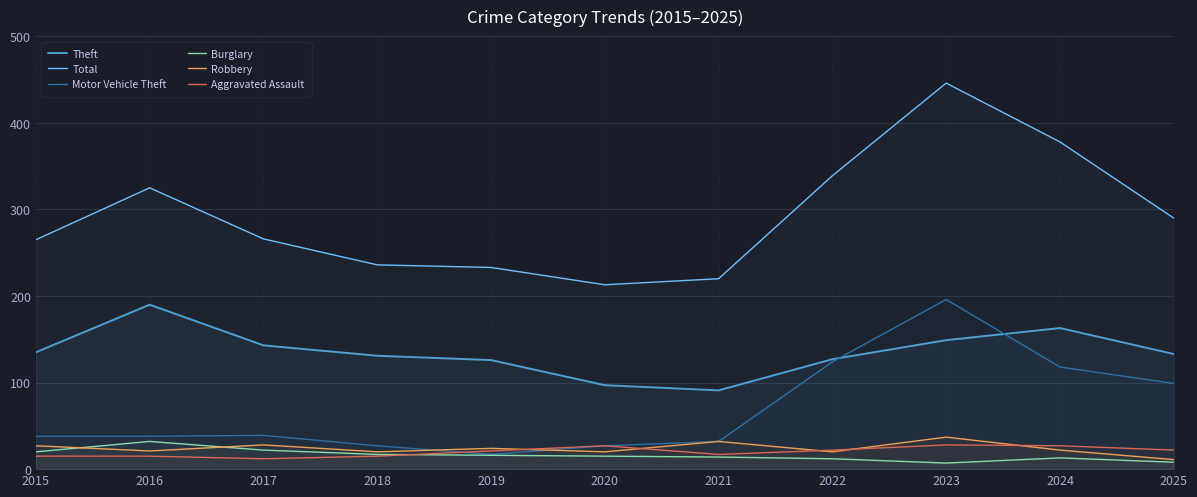

How many data points does each series have?

11